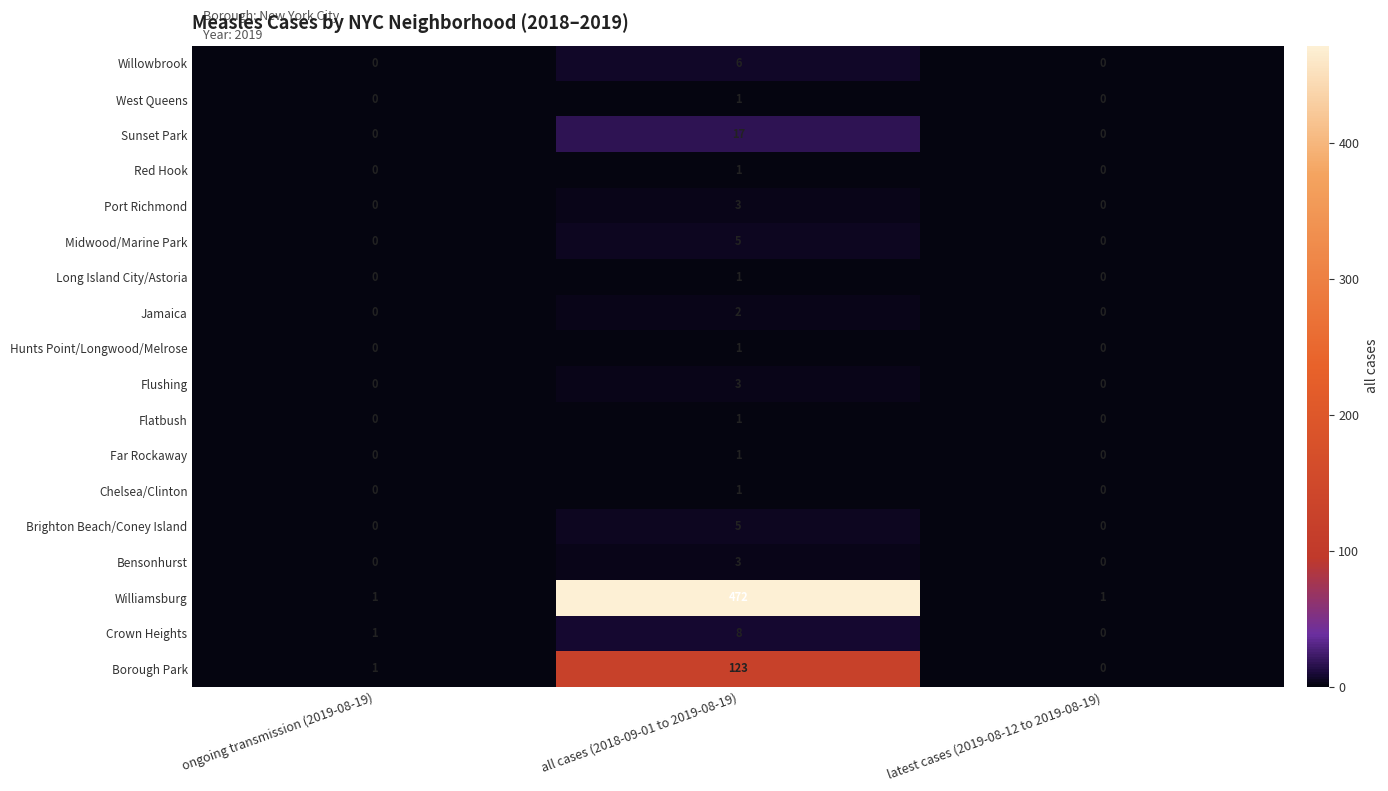

What is the maximum value shown in the chart?

472